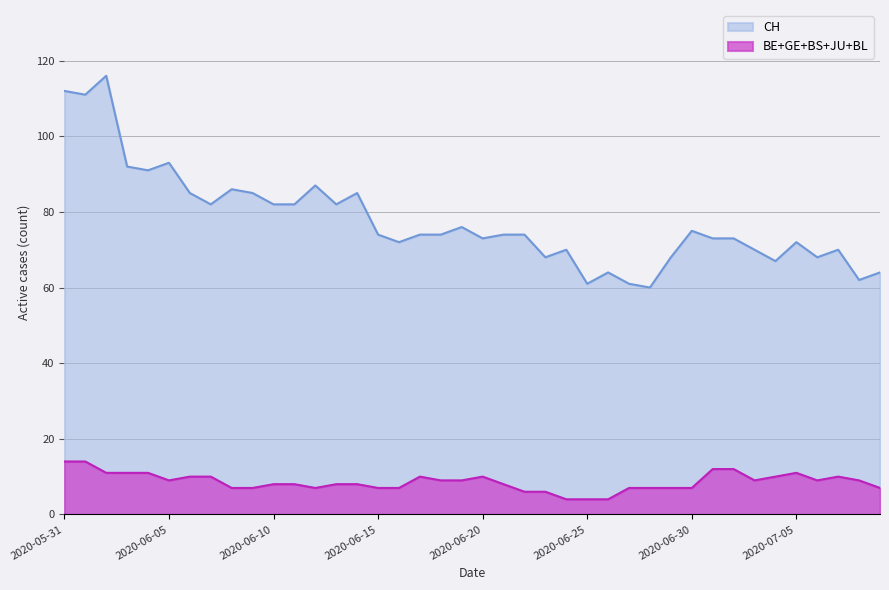

True or false: BL and CH intersect in this chart.

False